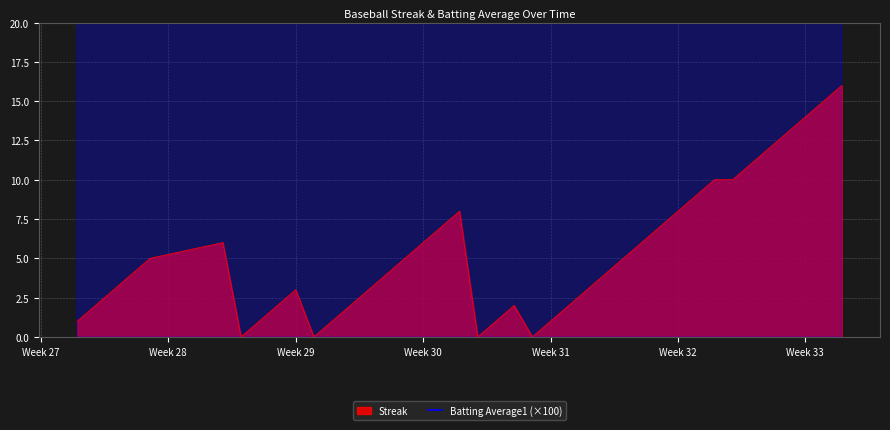

True or false: the data has more than 1 interior local peaks.

True